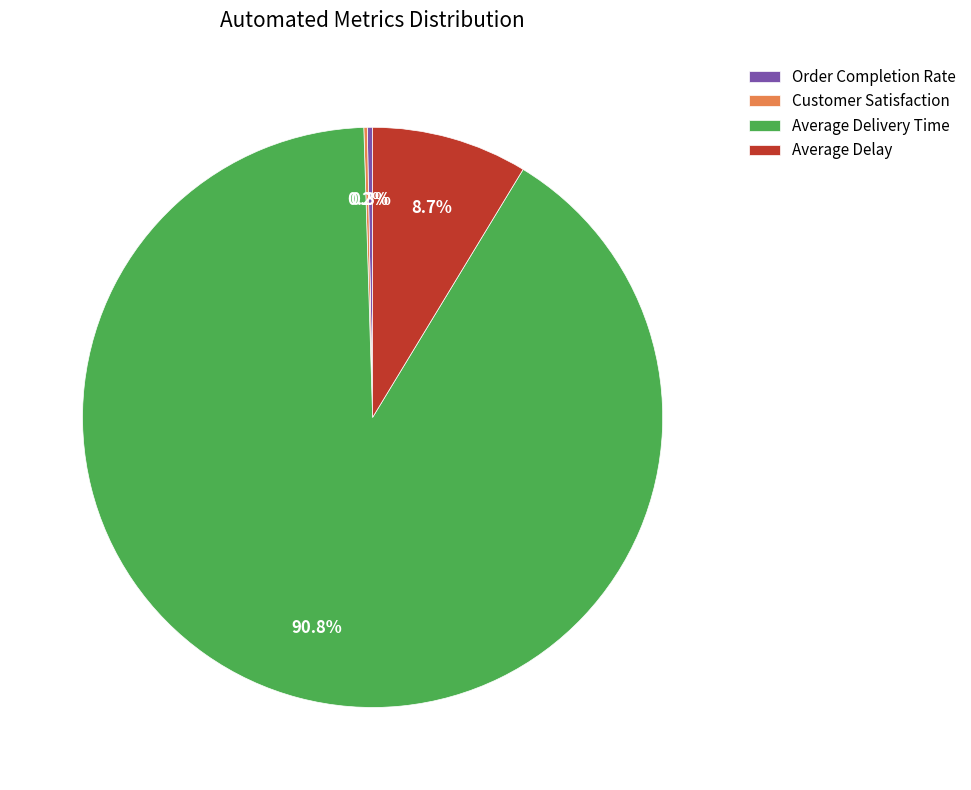

How much of the chart is everything except Order Completion Rate?

99.7%